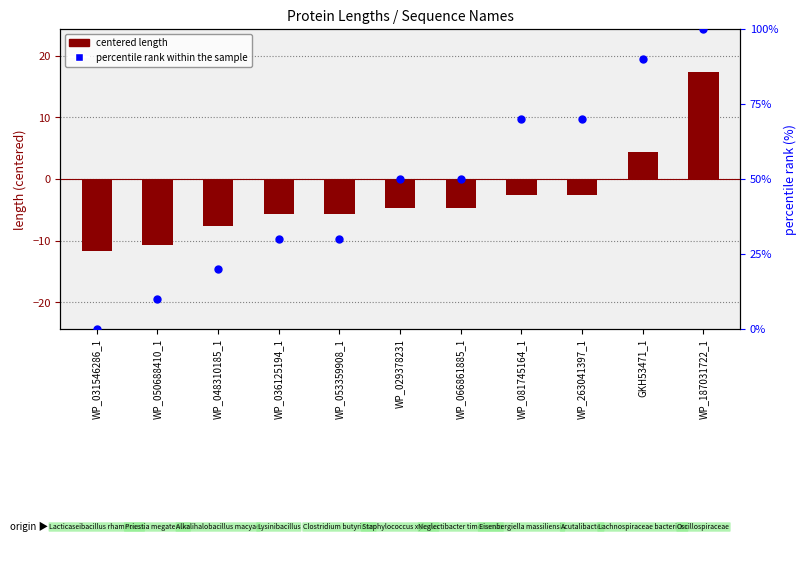

What is the total value across all series at WP_263041397_1?

67.4